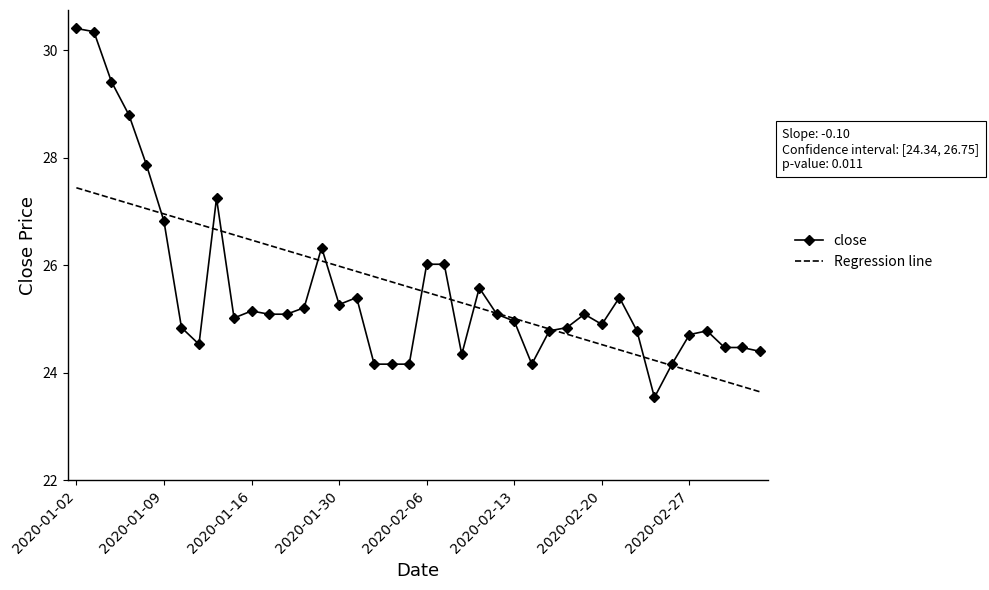

Rank the series by their maximum value, from lowest to highest.

Regression line, close